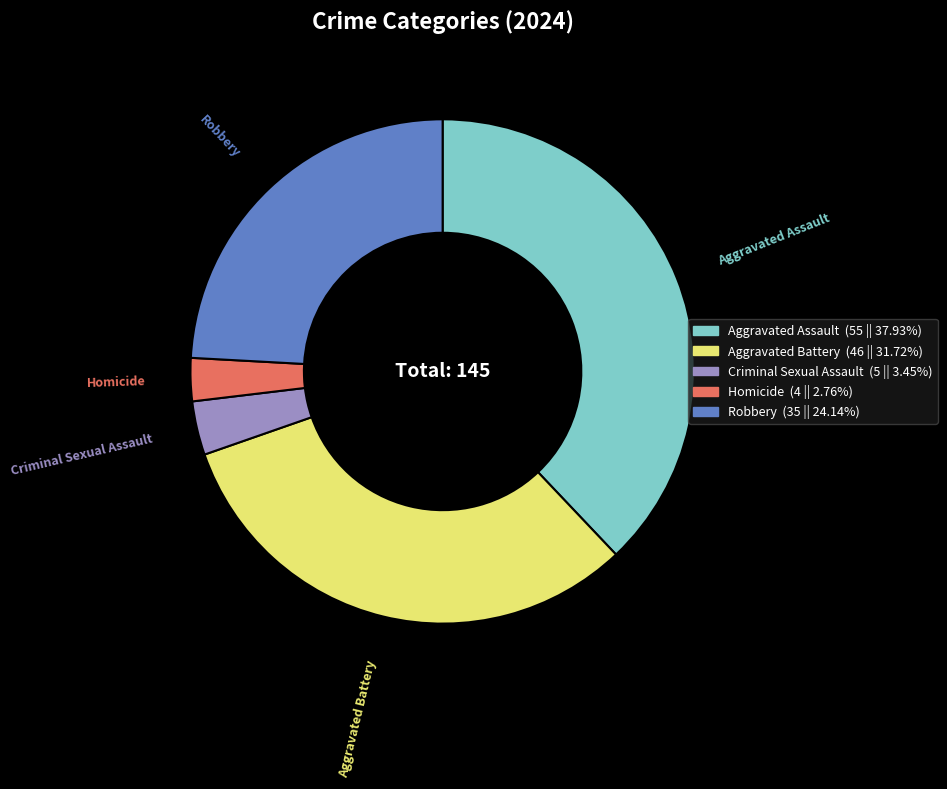

Which has a higher value, Robbery or Aggravated Assault?

Aggravated Assault